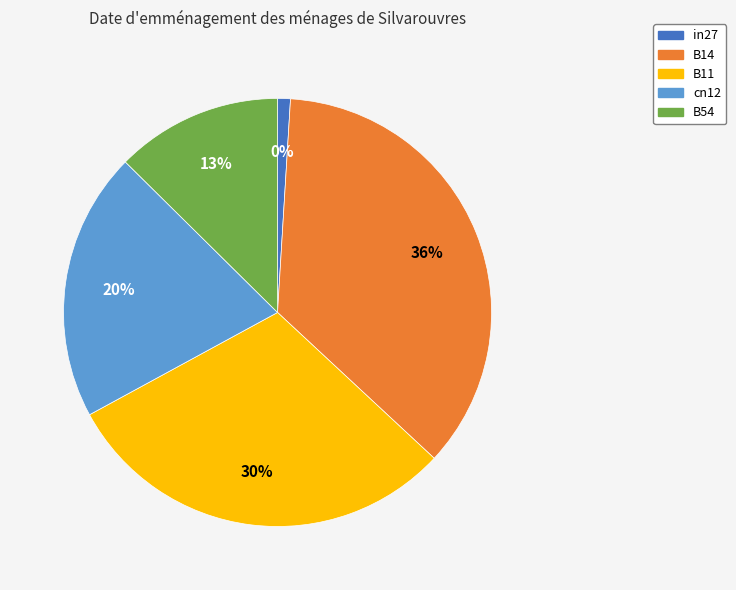

To the nearest percent, what is the average slice percentage?

20%